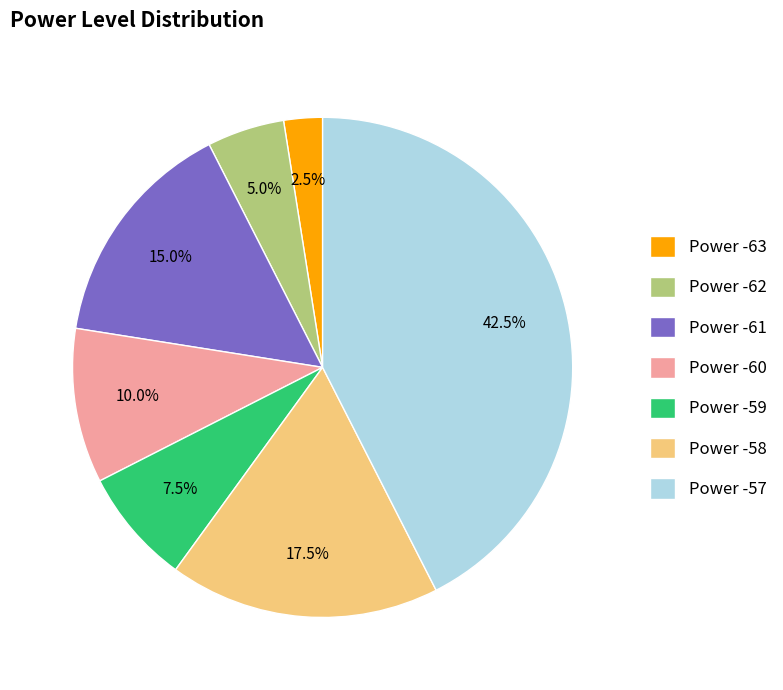

Rank the categories by value from highest to lowest.

Power -57, Power -58, Power -61, Power -60, Power -59, Power -62, Power -63